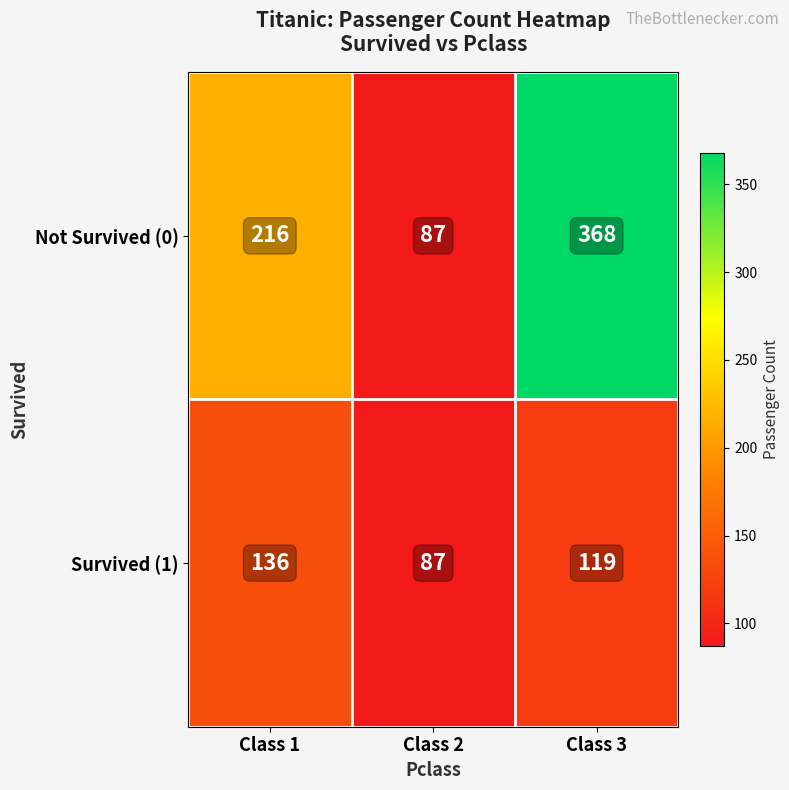

How many categories are shown in the chart?

3